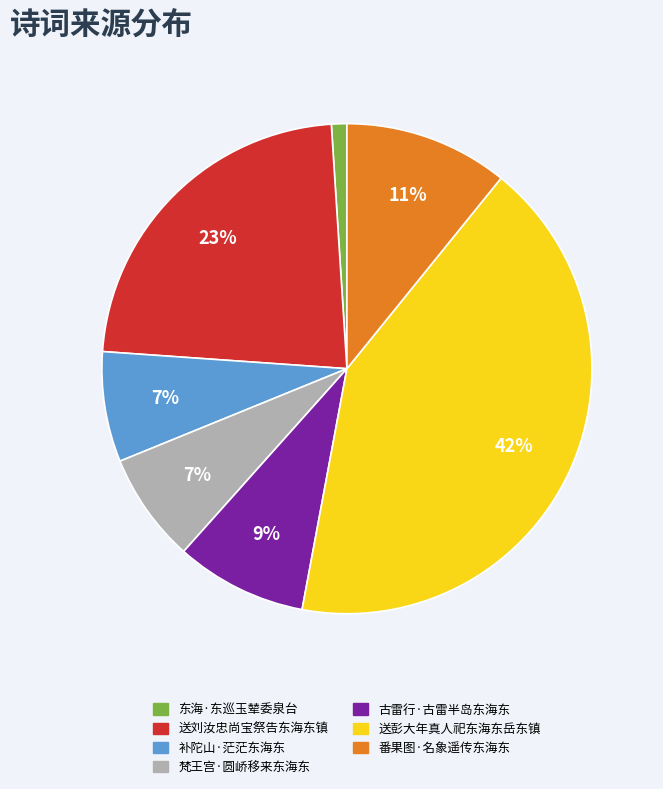

Which slice is the smallest?

东海·东巡玉辇委泉台